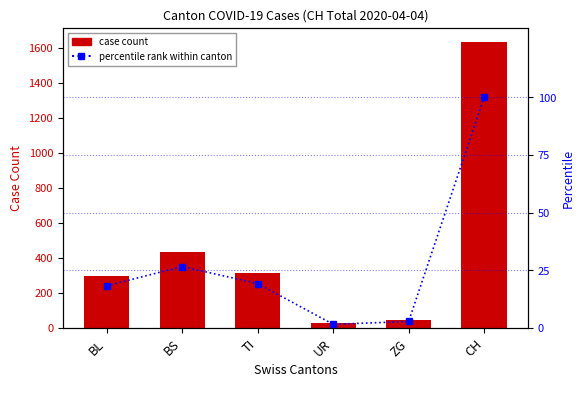

The case count series shows 298.0 at BL. True or false?

True